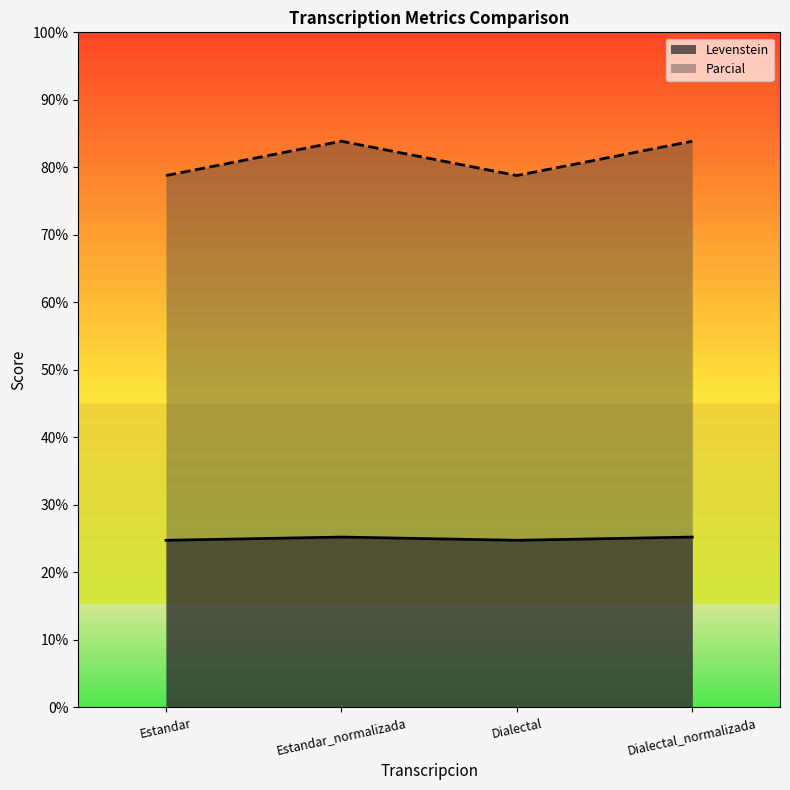

True or false: Levenstein and Parcial cross at least once.

False